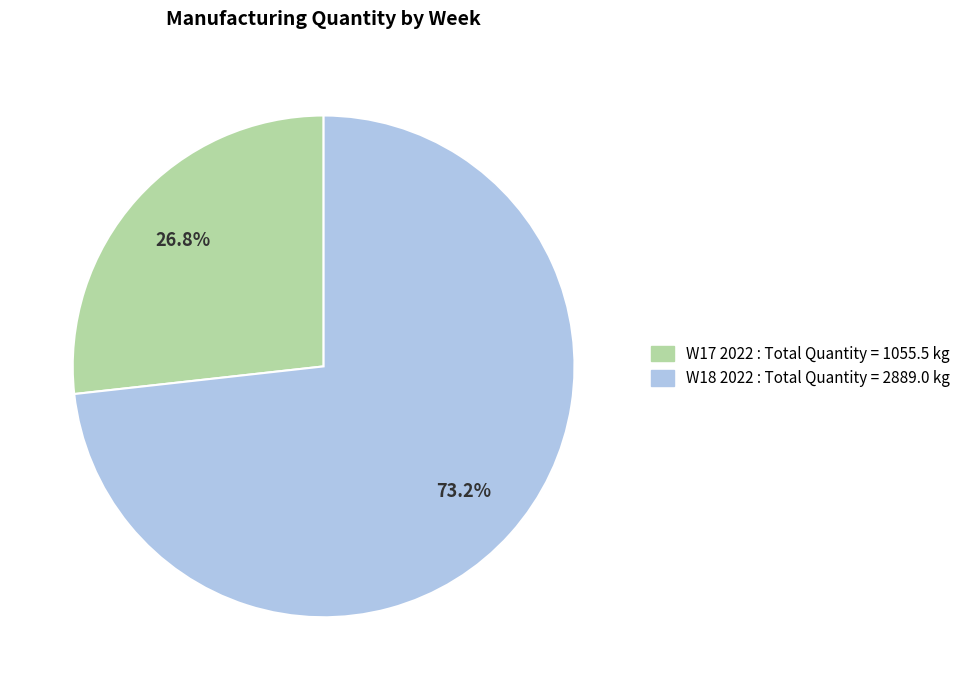

Between W18 2022 and W17 2022, which is larger?

W18 2022